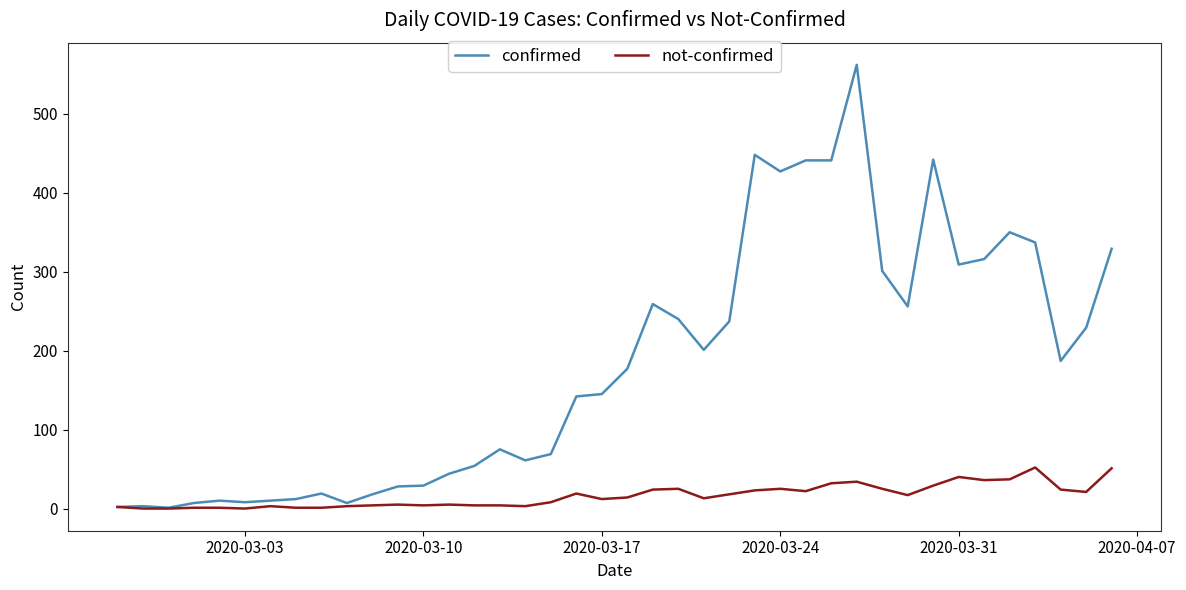

Which series has the largest total across all categories?

confirmed